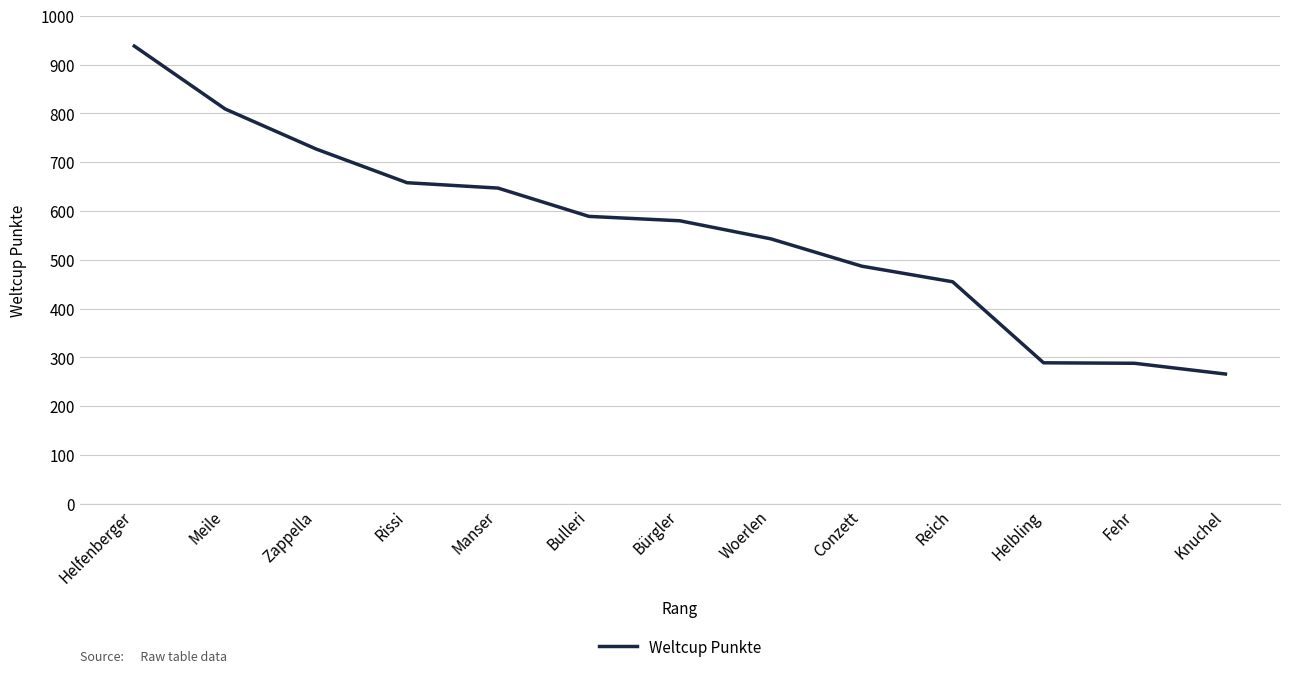

What is the change in value from Bulleri to Woerlen?

-46